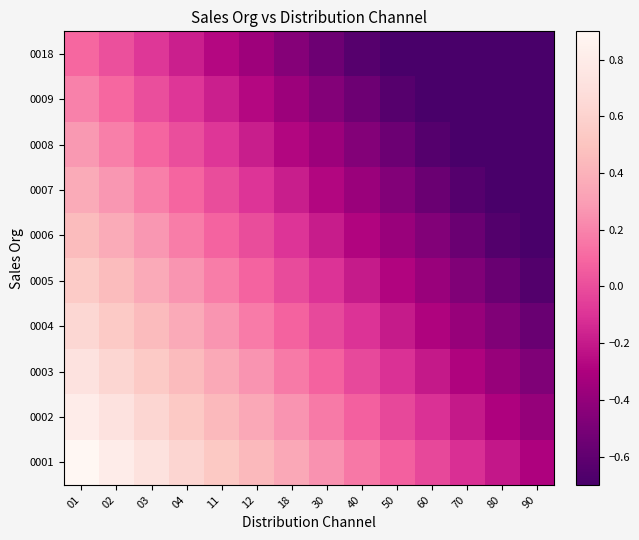

Reading left to right, list all the values displayed in this chart.

0001: 01=0.9	02=0.8	03=0.7	04=0.6	11=0.5	12=0.4	18=0.3	30=0.3	40=0.2	50=0.1	60=-0.0	70=-0.1	80=-0.2	90=-0.3
0002: 01=0.8	02=0.7	03=0.6	04=0.5	11=0.4	12=0.3	18=0.3	30=0.2	40=0.1	50=-0.0	60=-0.1	70=-0.2	80=-0.3	90=-0.4
0003: 01=0.7	02=0.6	03=0.5	04=0.4	11=0.4	12=0.3	18=0.2	30=0.1	40=-0.0	50=-0.1	60=-0.2	70=-0.3	80=-0.4	90=-0.5
0004: 01=0.6	02=0.5	03=0.4	04=0.4	11=0.3	12=0.2	18=0.1	30=-0.0	40=-0.1	50=-0.2	60=-0.3	70=-0.4	80=-0.5	90=-0.6
0005: 01=0.5	02=0.5	03=0.4	04=0.3	11=0.2	12=0.1	18=-0.0	30=-0.1	40=-0.2	50=-0.3	60=-0.4	70=-0.5	80=-0.6	90=-0.7
0006: 01=0.5	02=0.4	03=0.3	04=0.2	11=0.1	12=-0.0	18=-0.1	30=-0.2	40=-0.3	50=-0.4	60=-0.5	70=-0.6	80=-0.7	90=-0.7
0007: 01=0.4	02=0.3	03=0.2	04=0.1	11=-0.0	12=-0.1	18=-0.2	30=-0.3	40=-0.4	50=-0.5	60=-0.6	70=-0.6	80=-0.7	90=-0.7
0008: 01=0.3	02=0.2	03=0.1	04=0.0	11=-0.1	12=-0.2	18=-0.3	30=-0.4	40=-0.5	50=-0.6	60=-0.6	70=-0.7	80=-0.7	90=-0.7
0009: 01=0.2	02=0.1	03=0.0	04=-0.1	11=-0.2	12=-0.3	18=-0.4	30=-0.5	40=-0.5	50=-0.6	60=-0.7	70=-0.7	80=-0.7	90=-0.7
0018: 01=0.1	02=0.0	03=-0.1	04=-0.2	11=-0.3	12=-0.4	18=-0.5	30=-0.5	40=-0.6	50=-0.7	60=-0.7	70=-0.7	80=-0.7	90=-0.7